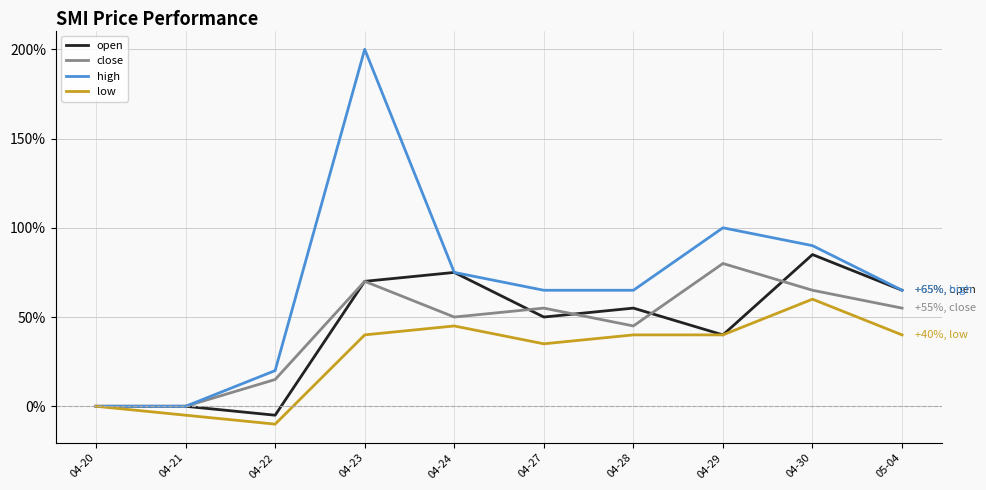

True or false: high has a value of 44.2 at 04-28.

False